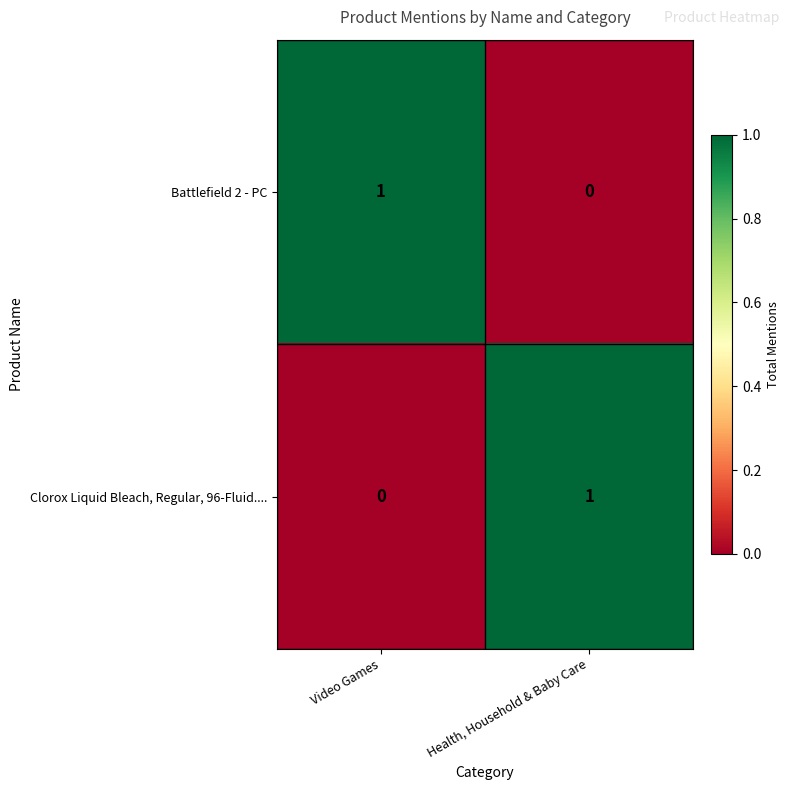

Rank the series at Video Games from lowest to highest value.

Clorox Liquid Bleach, Regular, 96-Fluid...., Battlefield 2 - PC